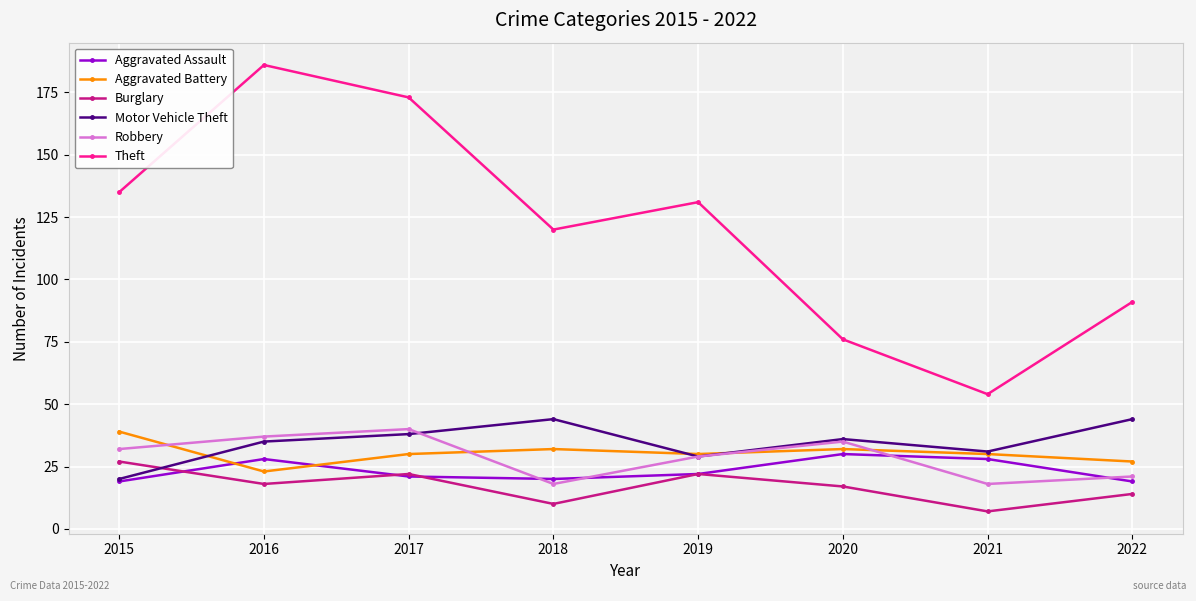

True or false: Motor Vehicle Theft and Theft intersect in this chart.

False